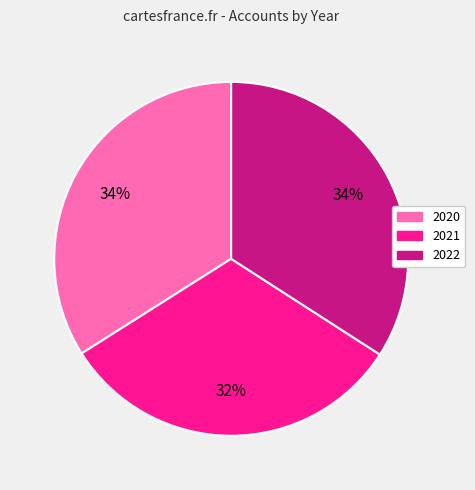

Which has a higher value, 2020 or 2021?

2020